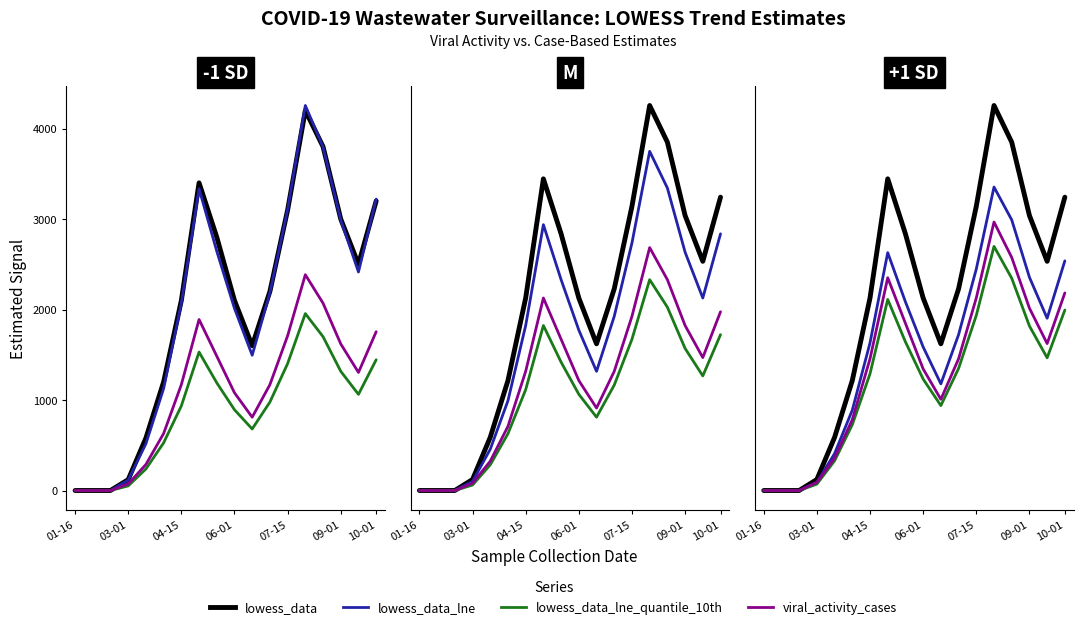

True or false: lowess_data and viral_activity_cases cross at least once.

False